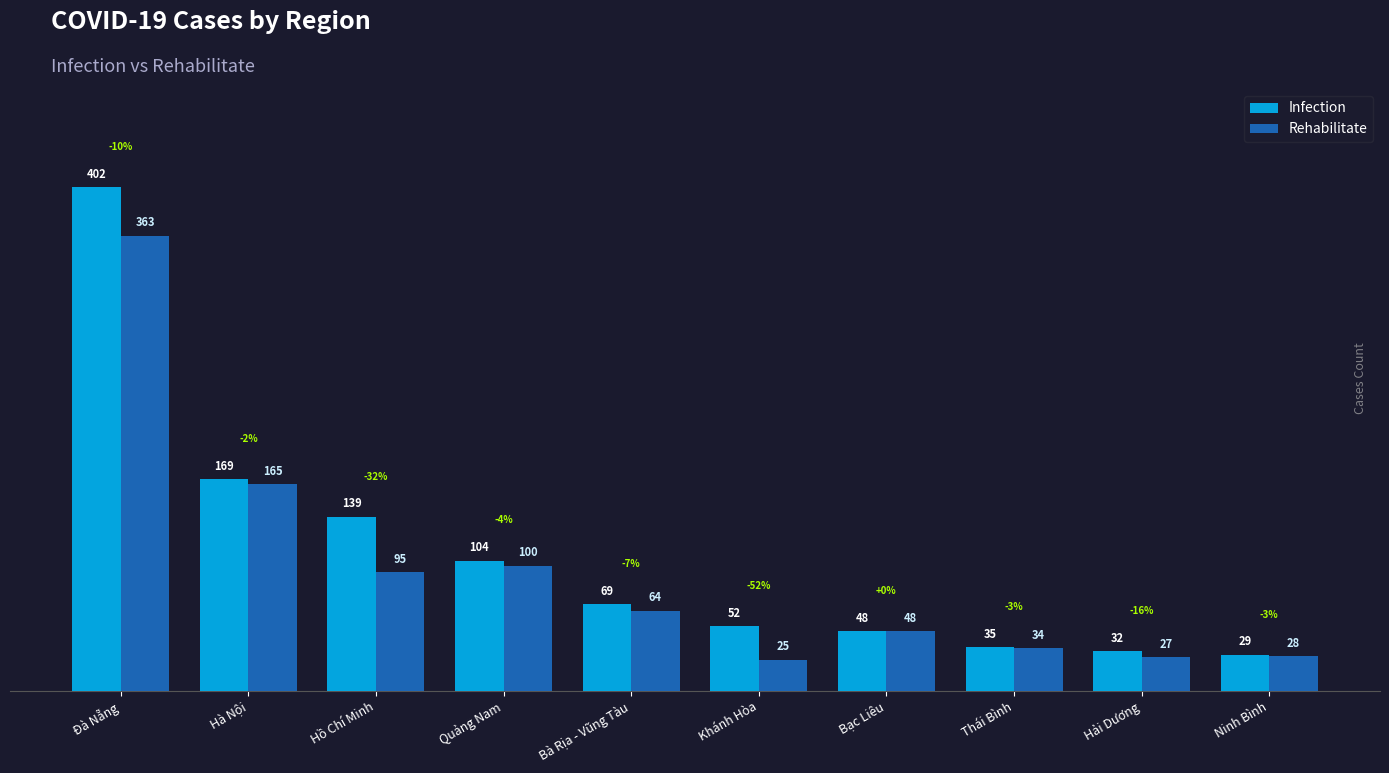

How many series are shown in this chart?

2